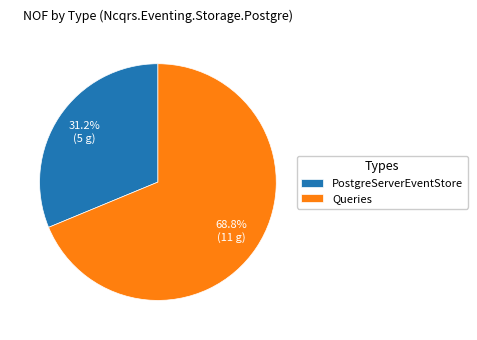

Is there a majority slice in this chart?

Yes